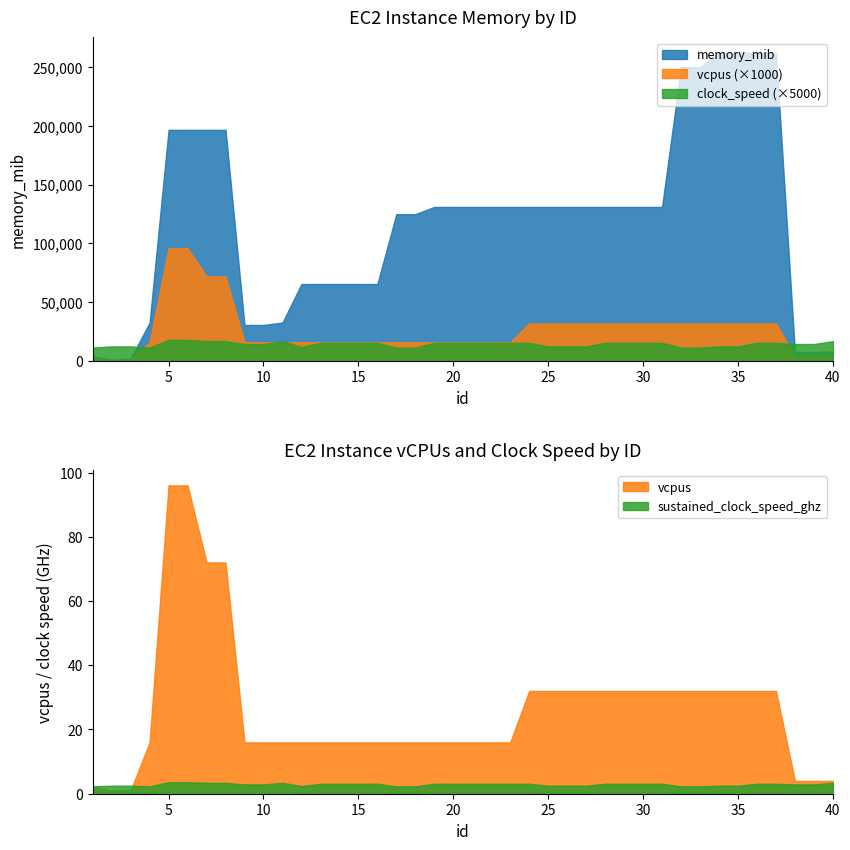

Is the value of sustained_clock_speed_ghz at 35 greater than the value of vcpus at 25?

No